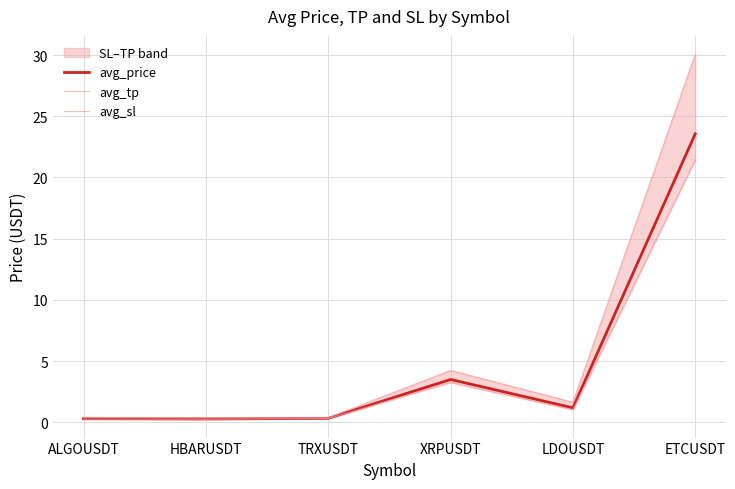

The avg_sl series shows 21.4 at ETCUSDT. True or false?

True